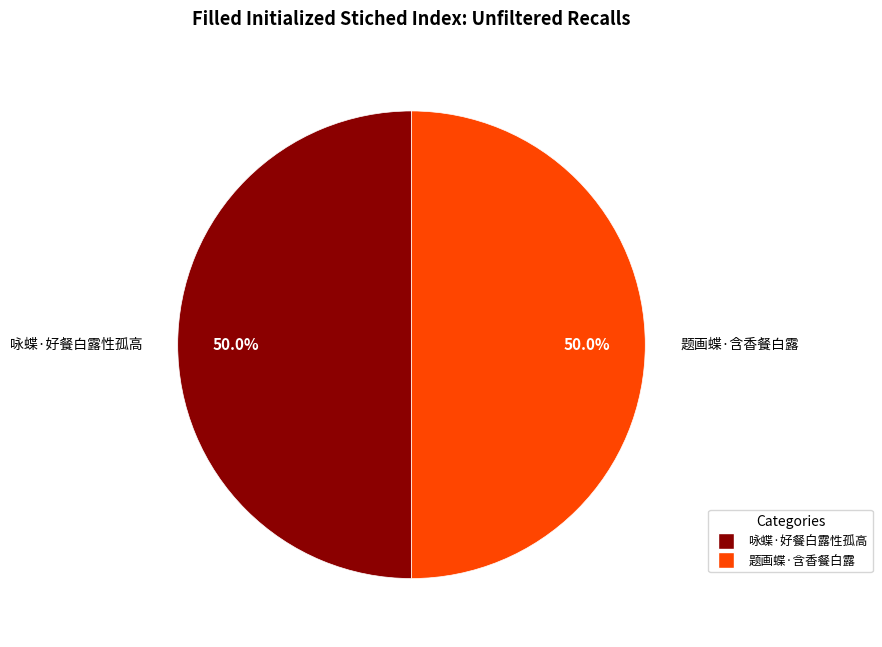

What is the ratio of the value at 题画蝶·含香餐白露 to the value at 咏蝶·好餐白露性孤高?

1.0